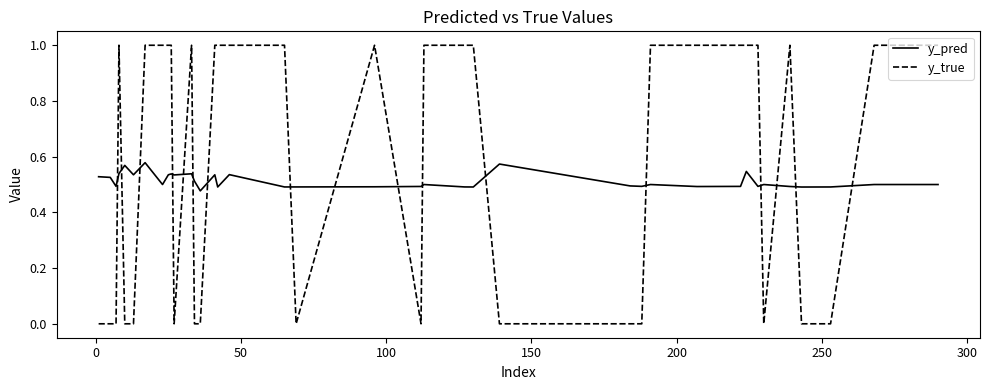

What is the difference between the maximum and minimum values in the y_true series?

1.0